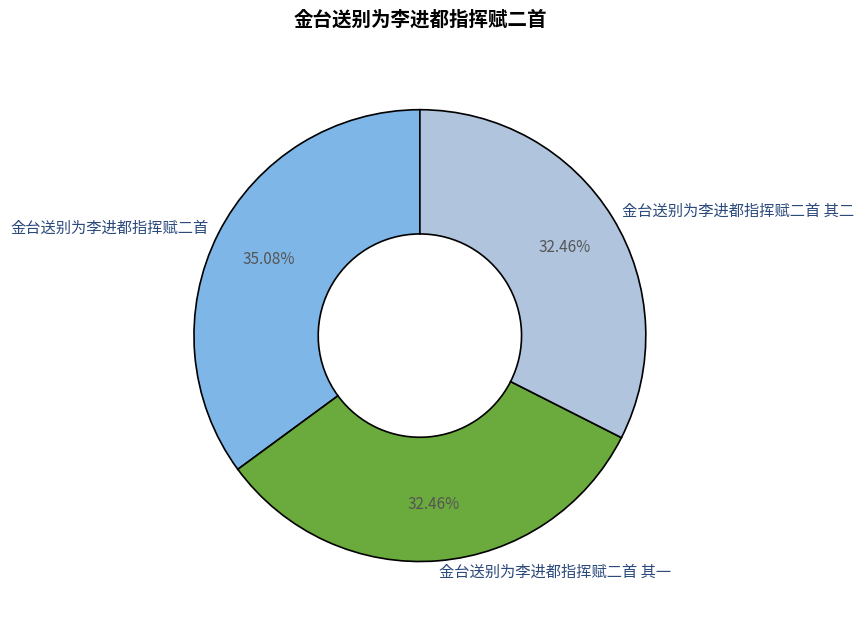

What percentage is NOT represented by 金台送别为李进都指挥赋二首 其一?

67.5%